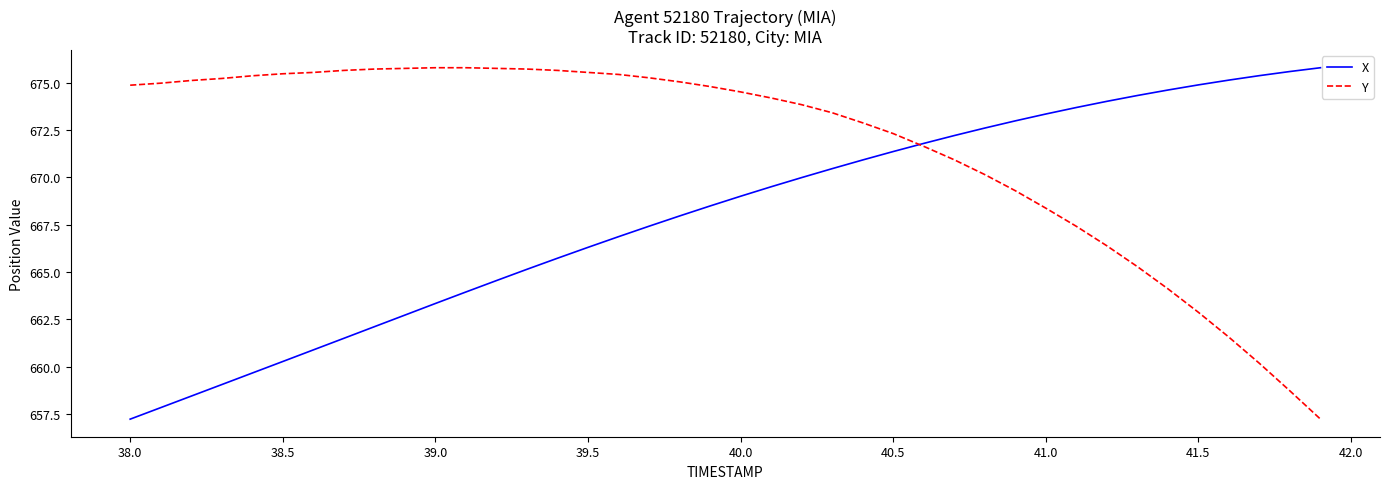

What is the greatest value displayed?

675.8